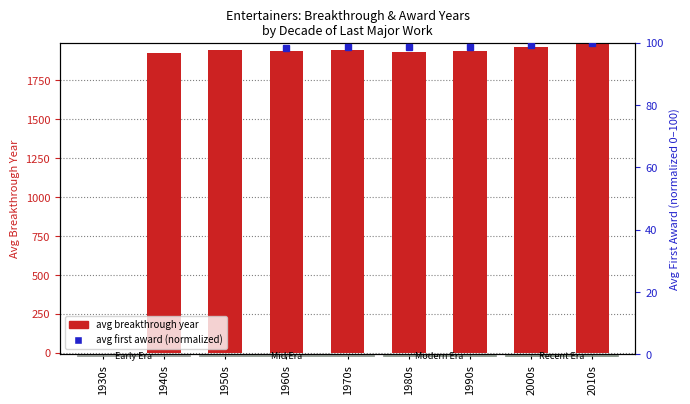

What is the average value?

1729.0